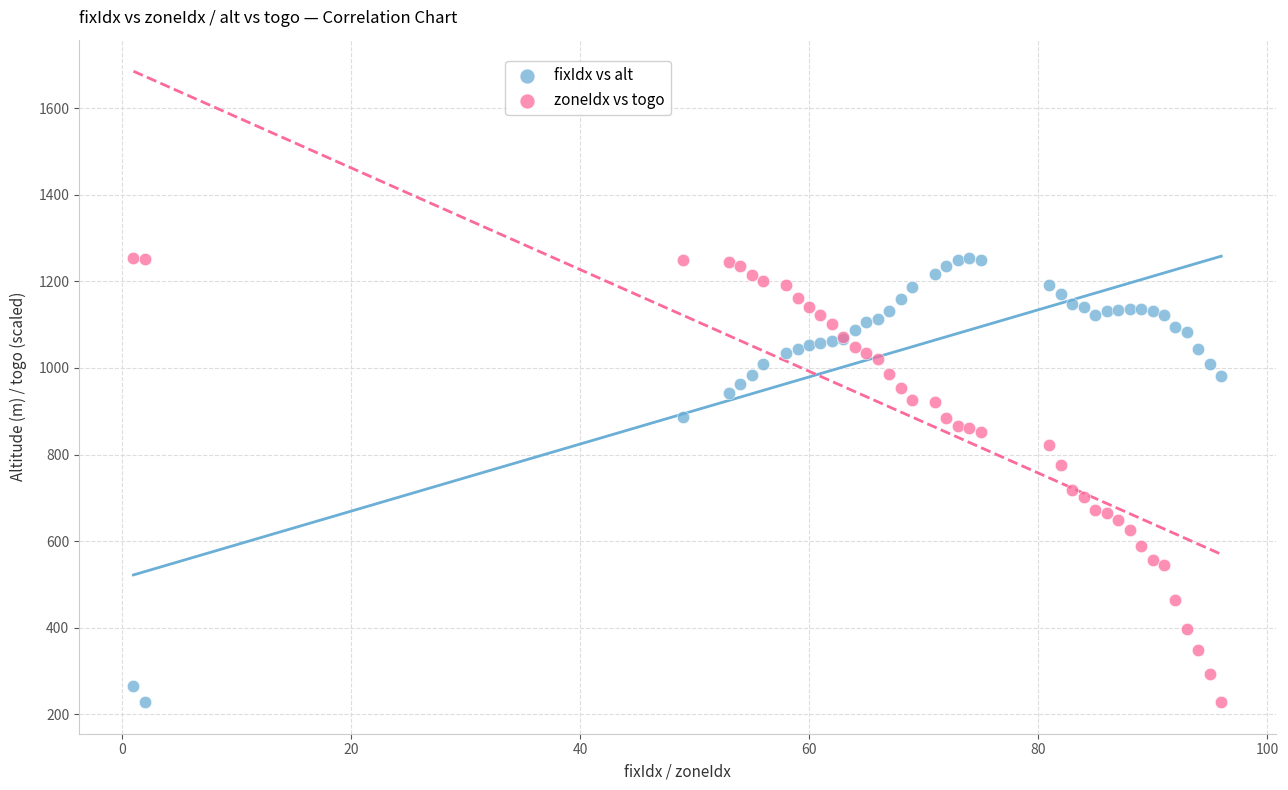

What is the X range (max minus min) for the scatter plot?

95.0